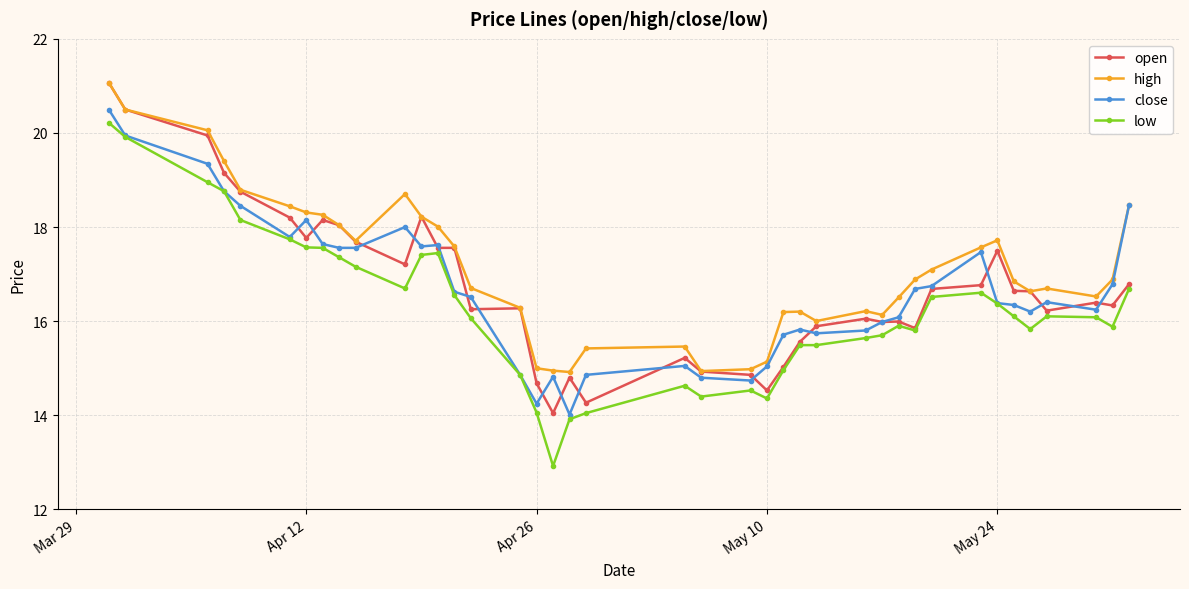

What is the maximum value shown in the chart?

21.1